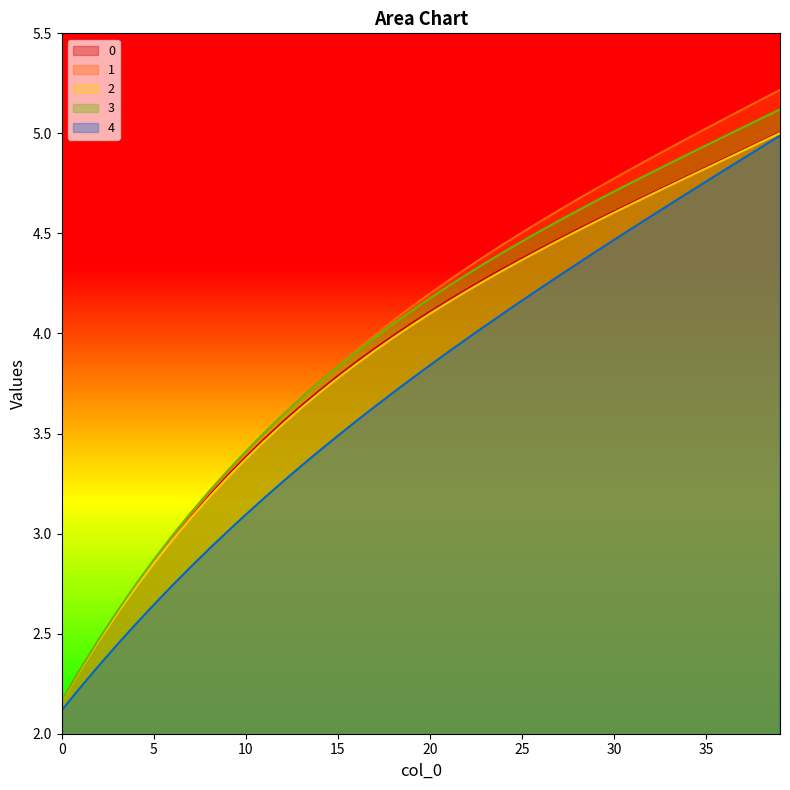

How many lines are shown in the chart?

5